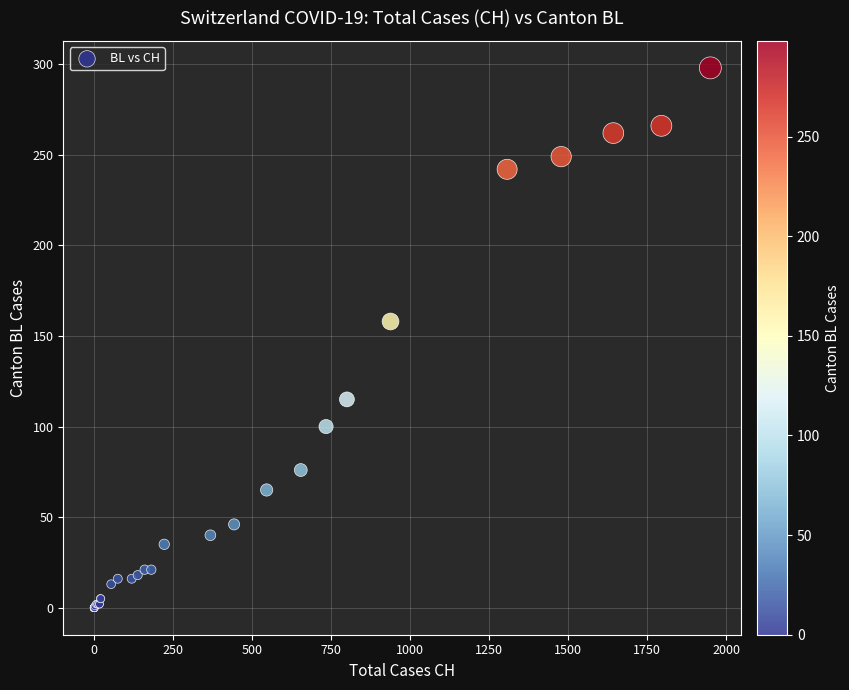

What Y value in the scatter plot is closest to 149?

158